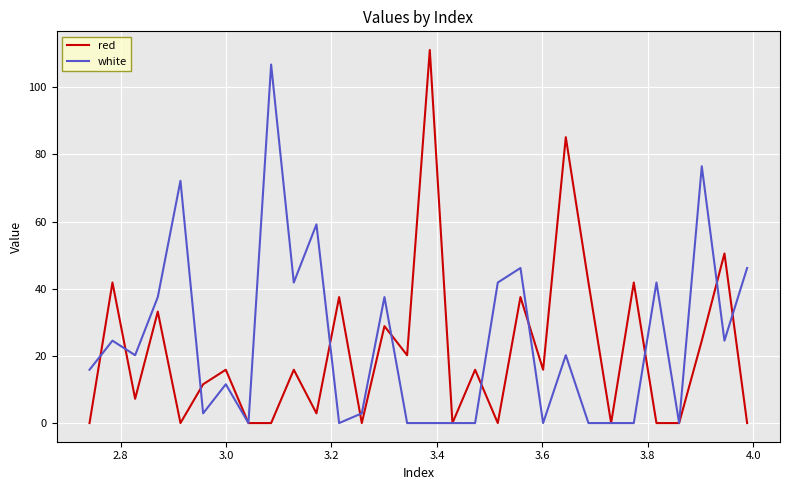

What is the greatest value displayed?

111.1